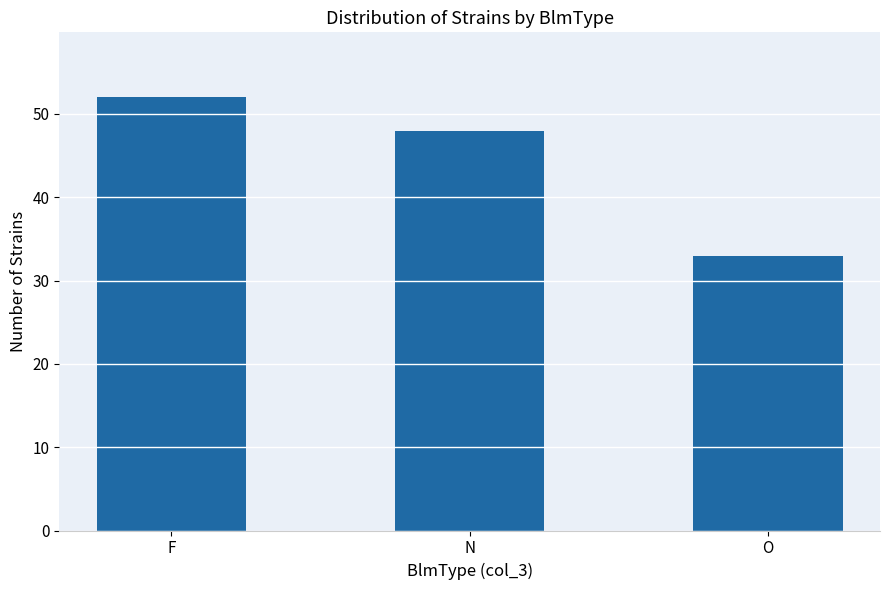

What is the ratio of the value at O to the value at F?

0.6